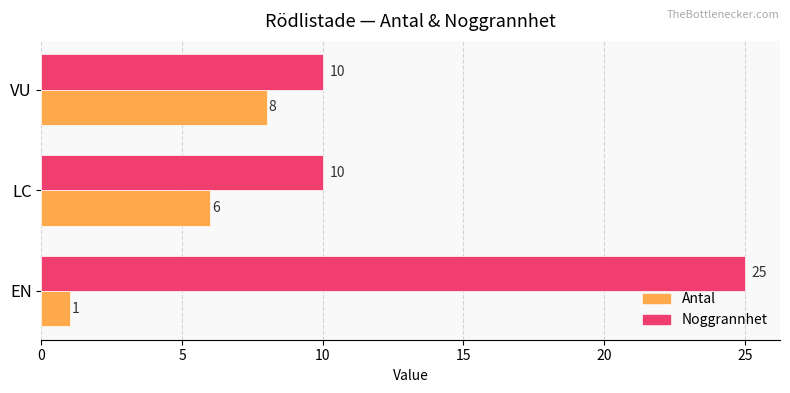

True or false: Antal has a value of 8 at VU.

True